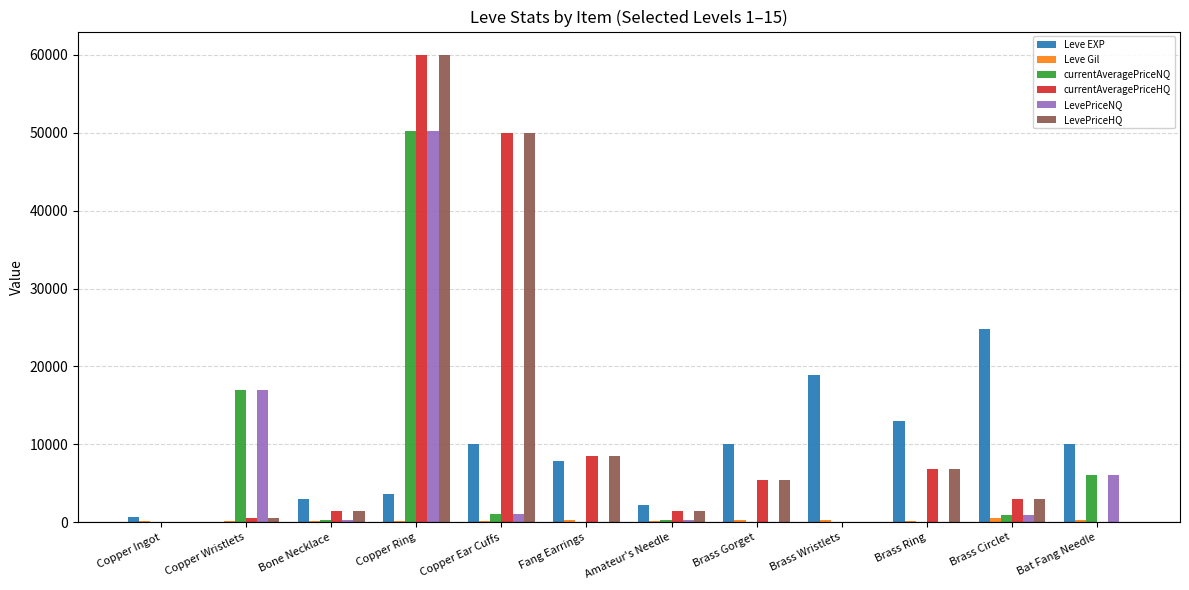

How many data points does each series have?

12